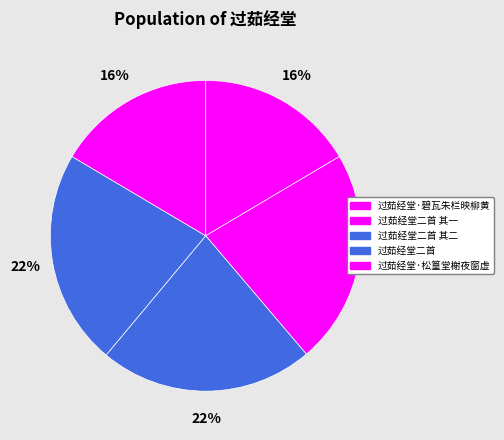

What is the ratio of the value at 过茹经堂二首 其一 to the value at 过茹经堂二首?

1.0